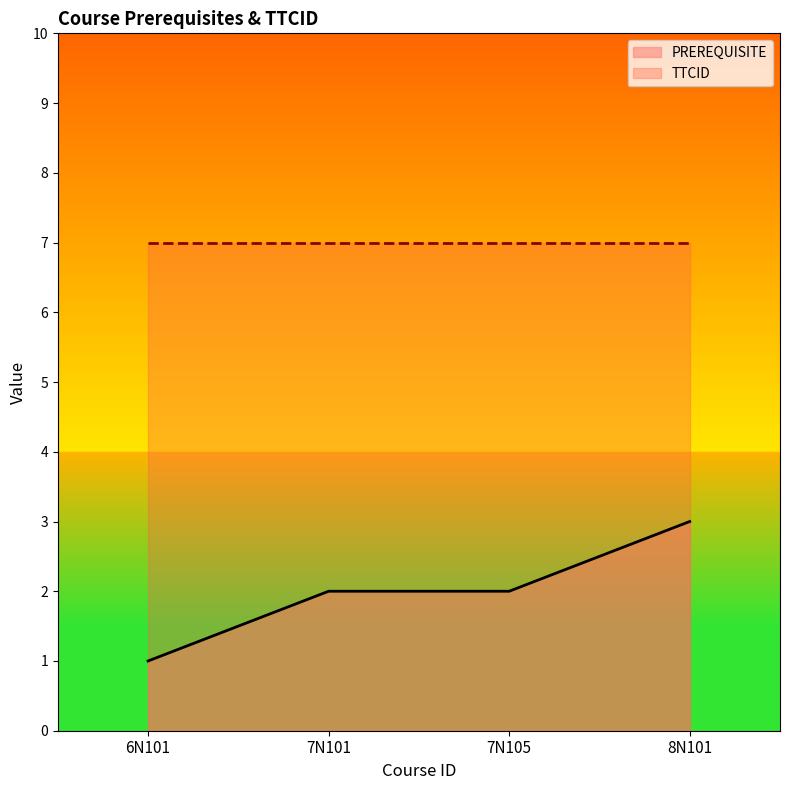

What is the change in value from 7N101 to 8N101?

+1